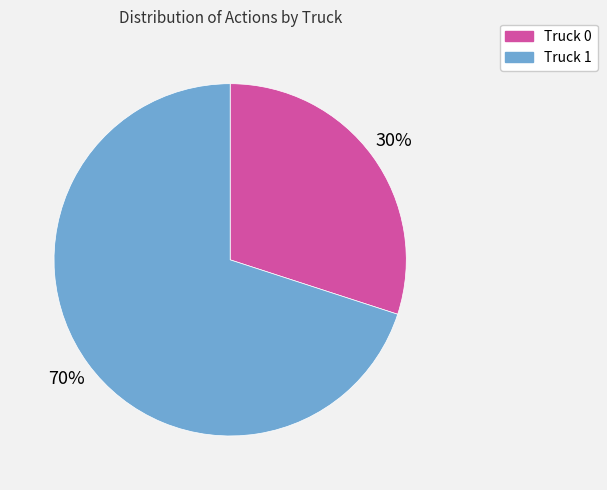

Does any single category account for the majority?

Yes